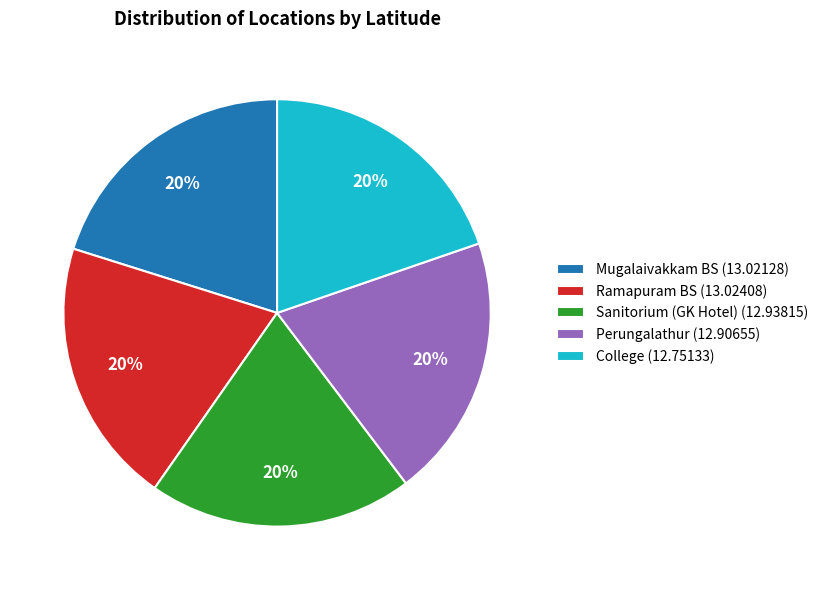

True or false: Ramapuram BS accounts for 29% of the total.

False